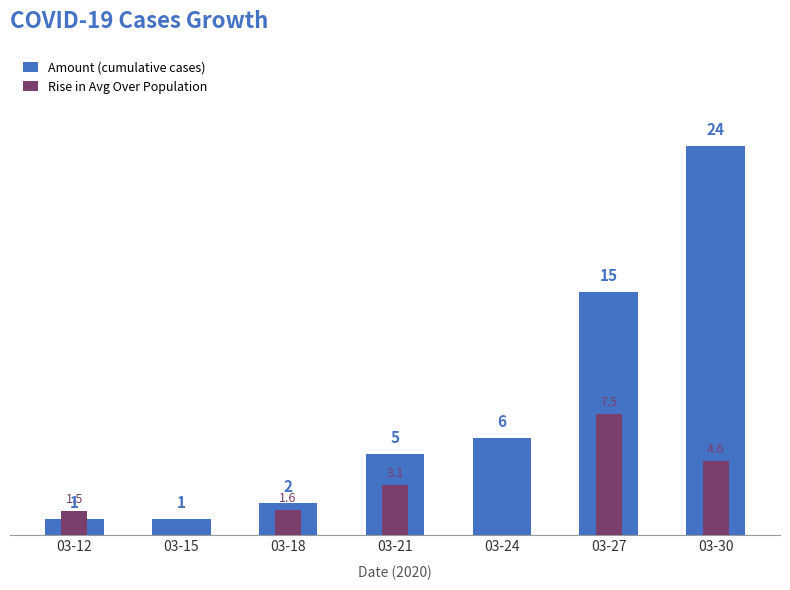

Is it true that Amount (cumulative cases) equals 23.9 at 03-27?

False